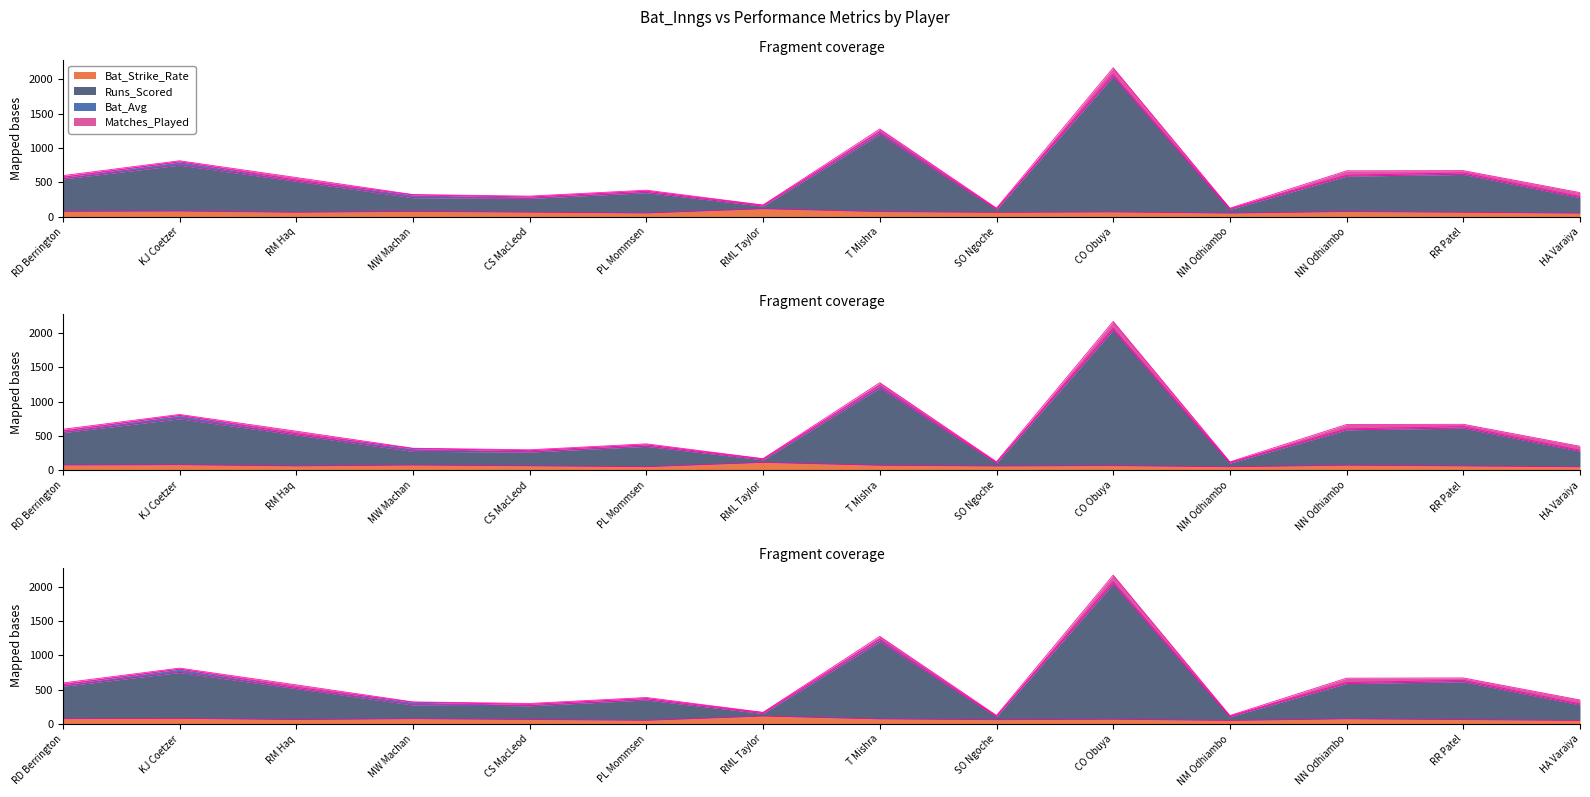

What is the label of the 14th point from the left?

HA Varaiya